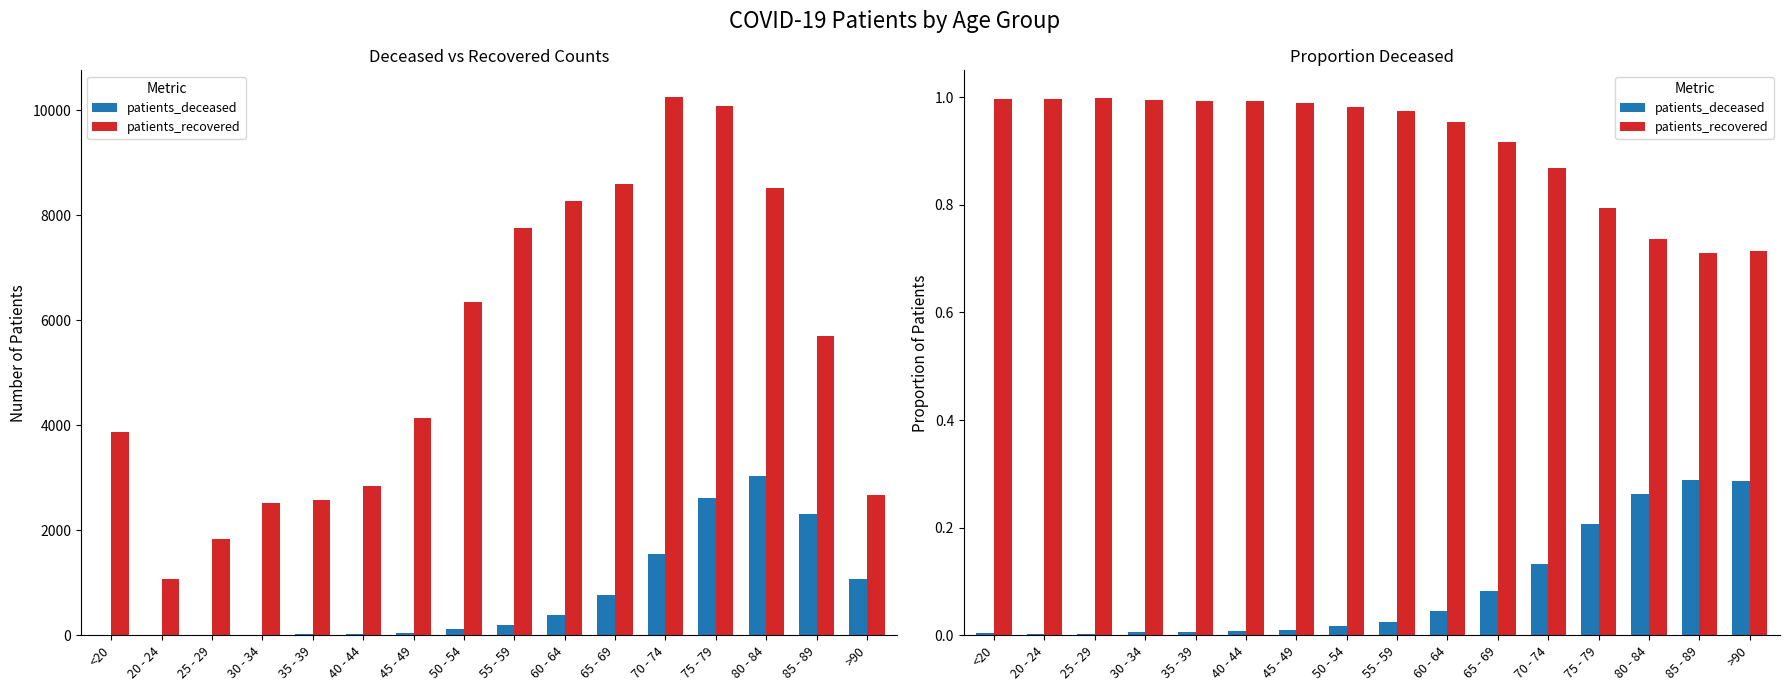

What is the difference between the highest and lowest values at 60 - 64?

0.9